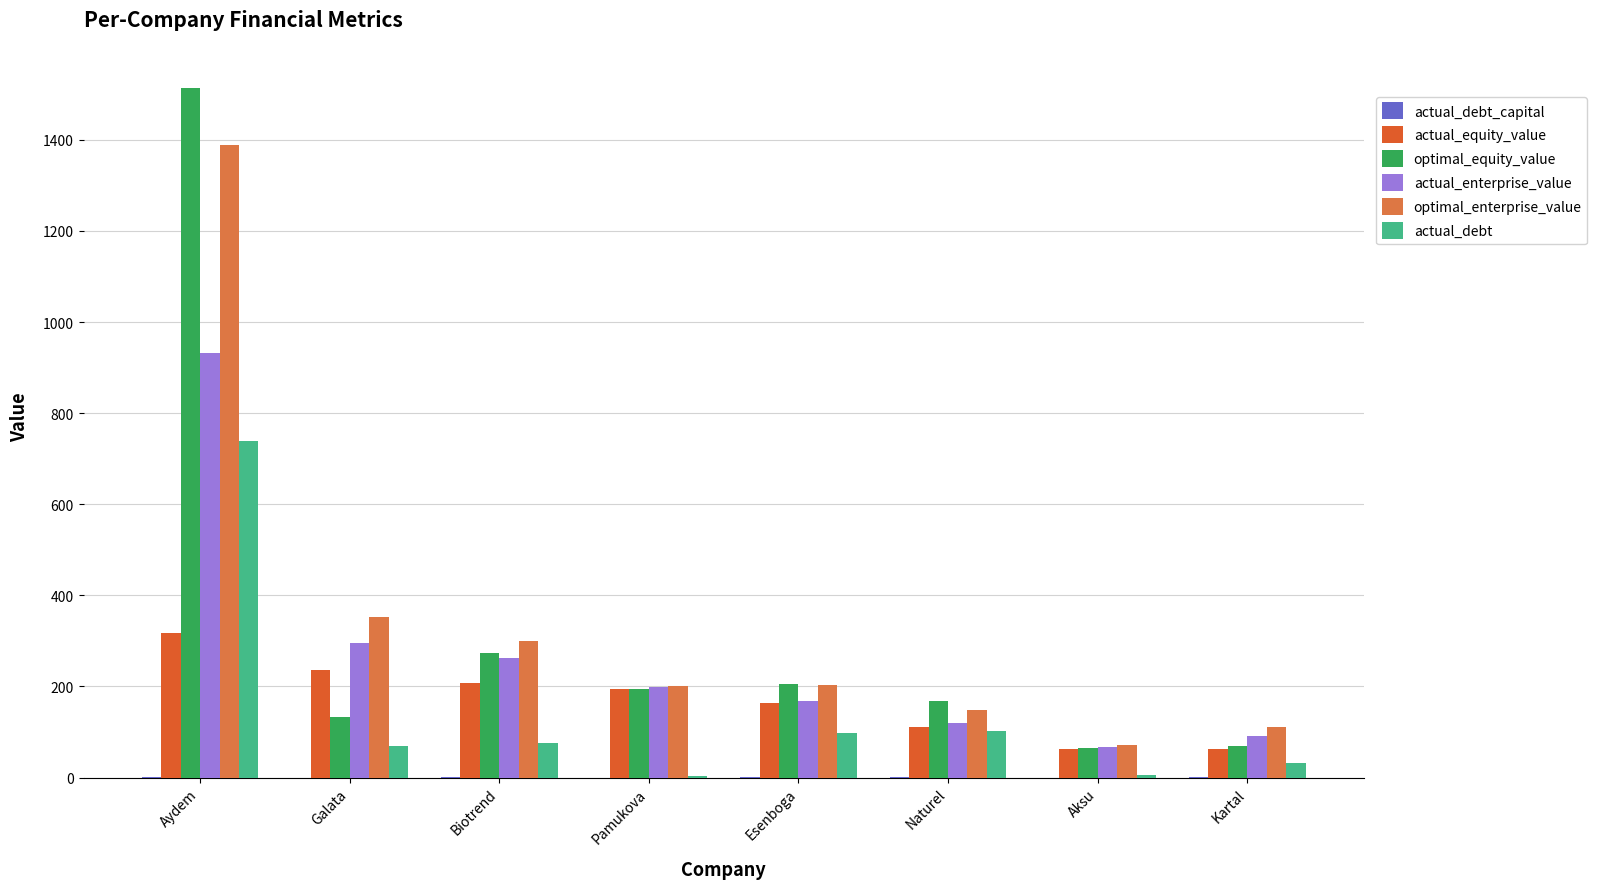

Which series has the largest range (max minus min)?

optimal_equity_value